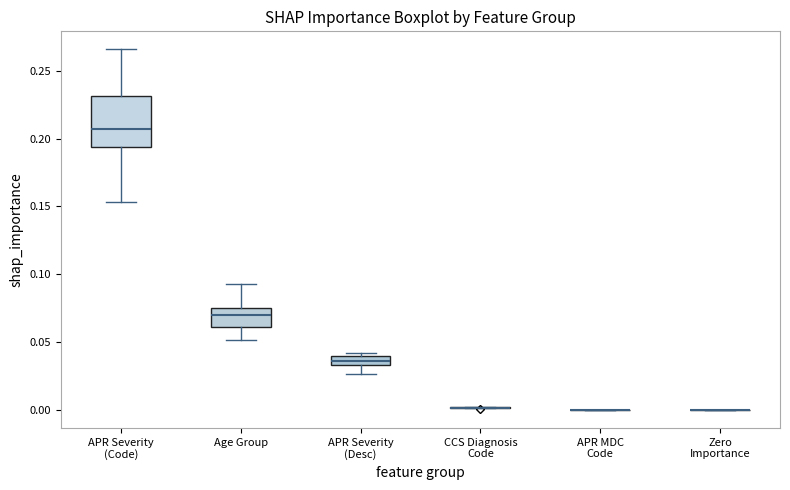

Comparing the boxes themselves (not the whiskers), which one is the tallest?

APR Severity (Code)